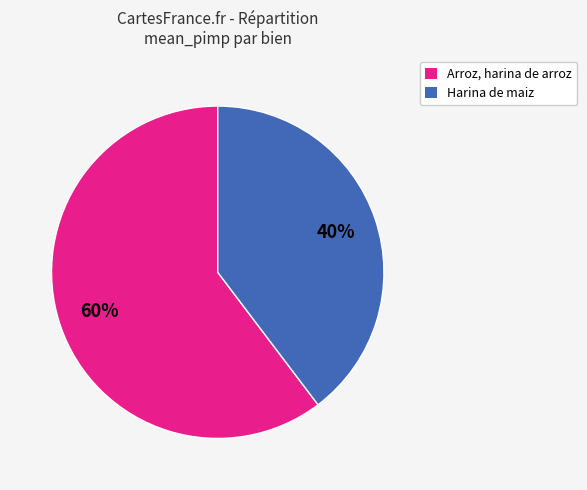

To the nearest percent, what is the average slice percentage?

50%